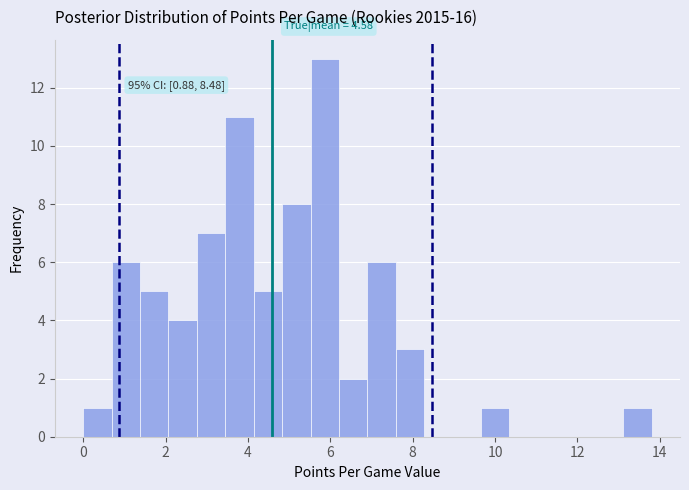

Around what value on the x-axis is the tallest bar? Give the approximate position of its centre, as read against the axis.

5.8